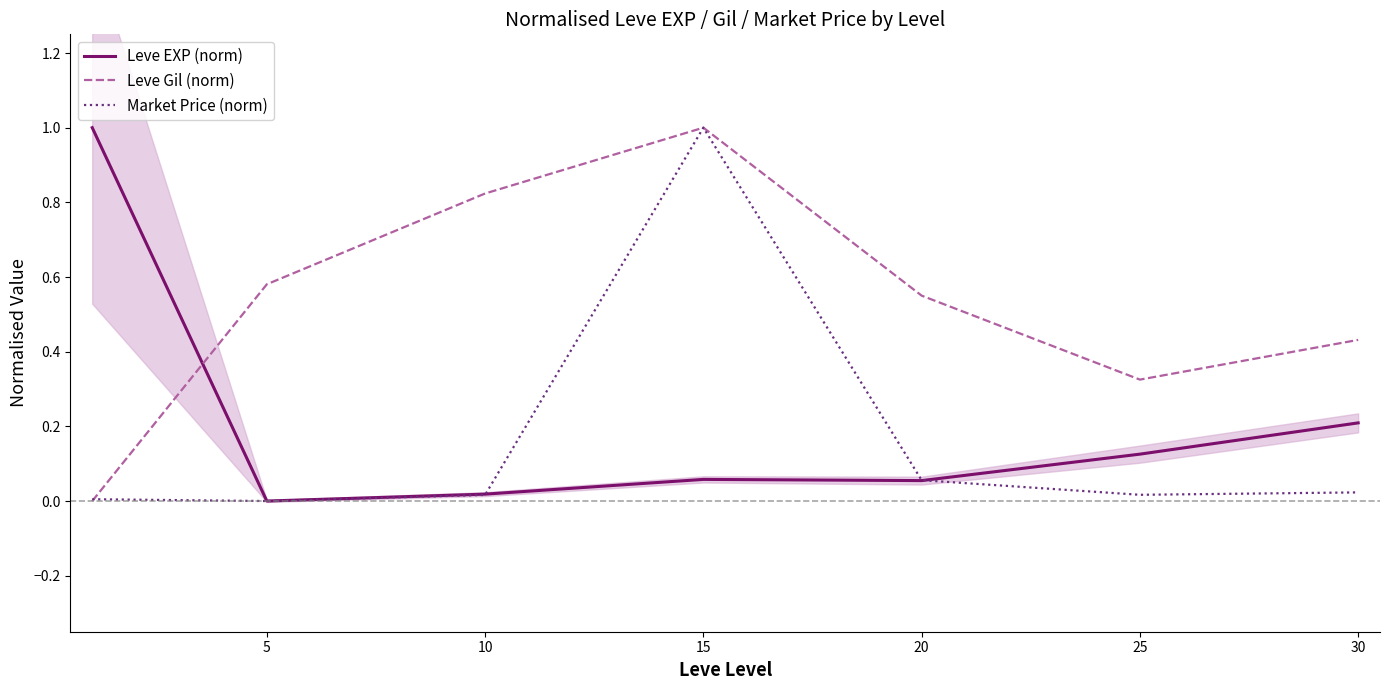

Which label corresponds to the smallest value in the chart?

5